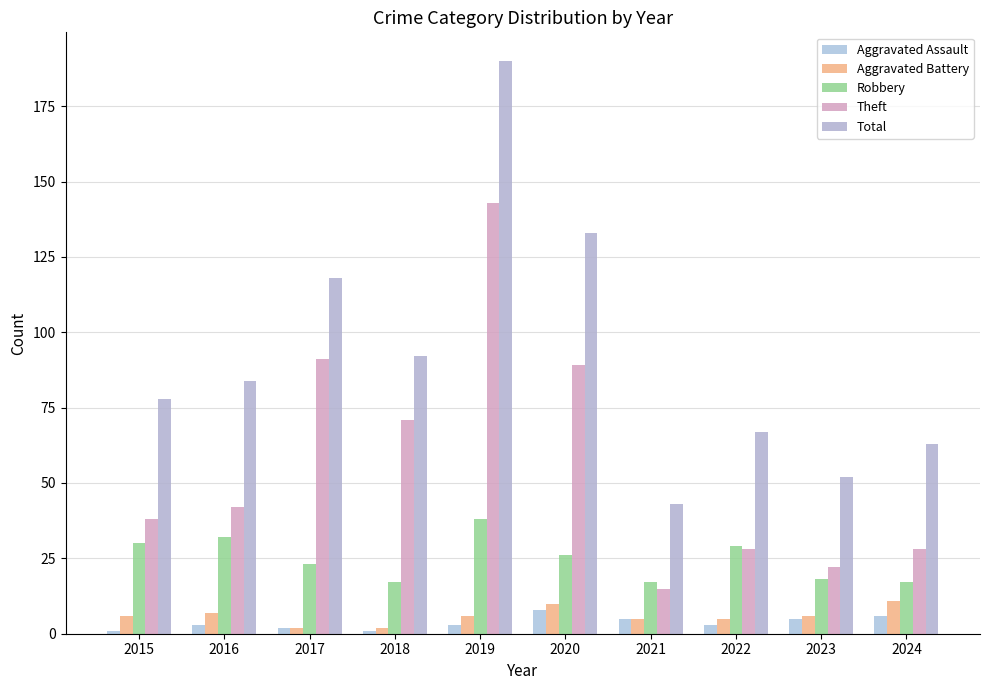

At which label does Aggravated Assault reach its peak?

2020